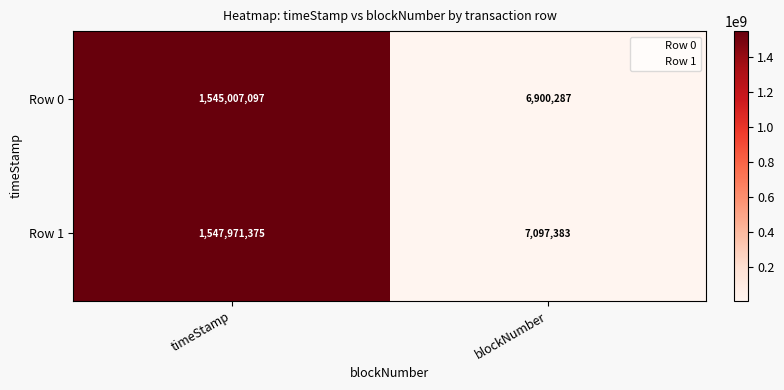

Read the Row 0 value at blockNumber.

6900287